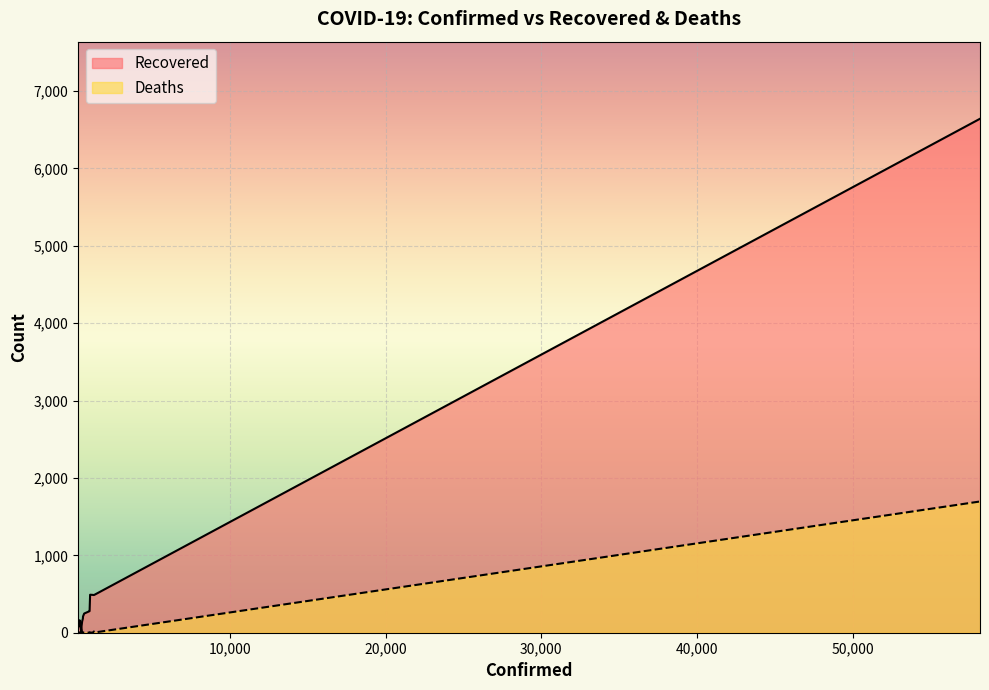

Reading right to left, extract all data points from this chart.

Recovered: 75	51	84	111	161	0	114	85	147	182	210	248	275	280	491	489	487	494	6642
Deaths: 0	2	0	3	1	0	4	11	3	2	5	0	1	6	3	0	16	4	1696